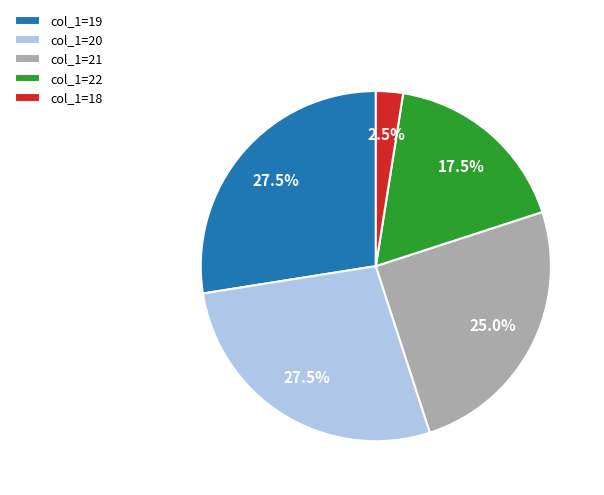

Count the number of slices in the pie.

5